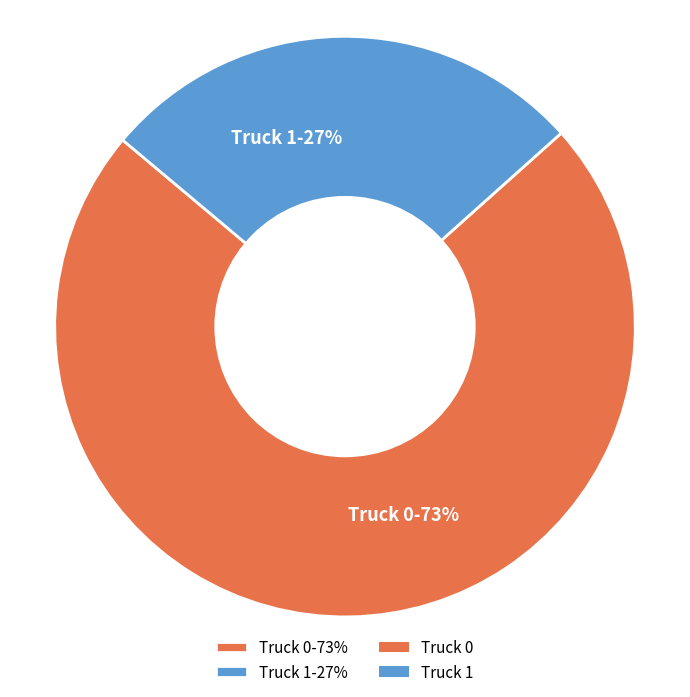

Which slice is the largest?

Truck 0